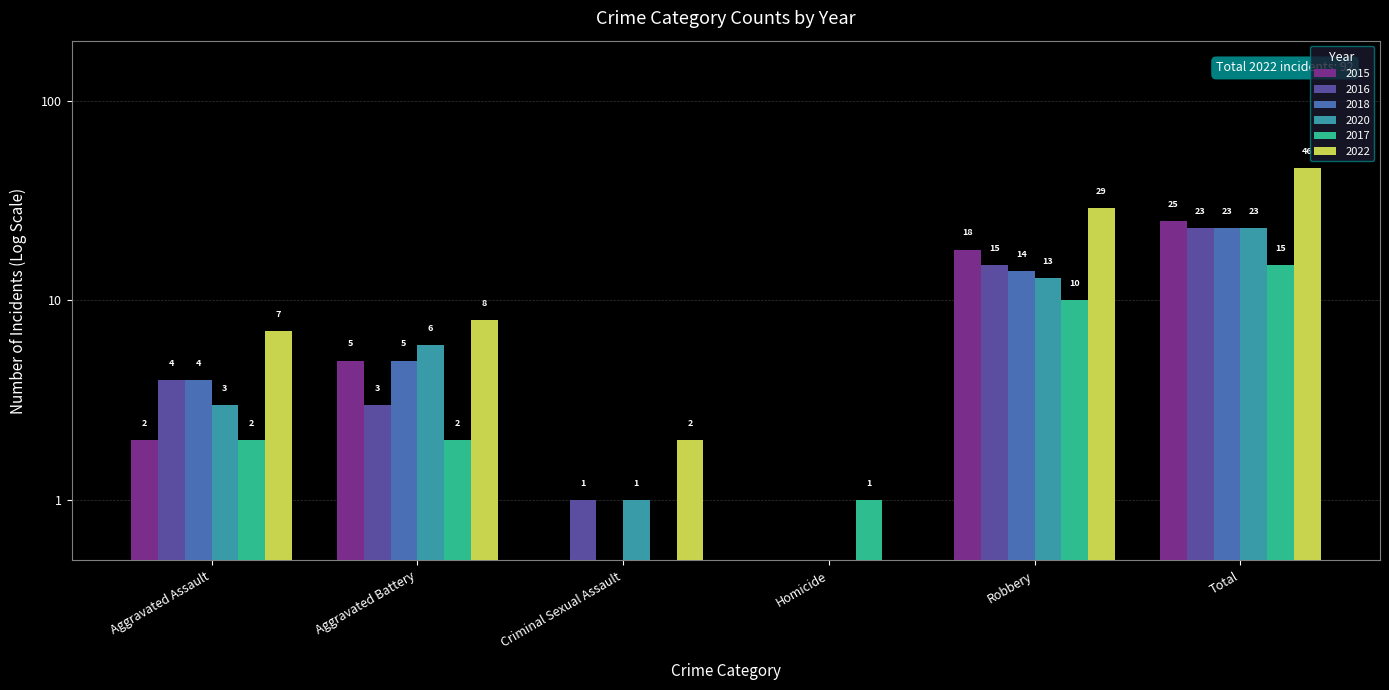

Rank the series by their maximum value, from highest to lowest.

2022, 2015, 2016, 2018, 2020, 2017